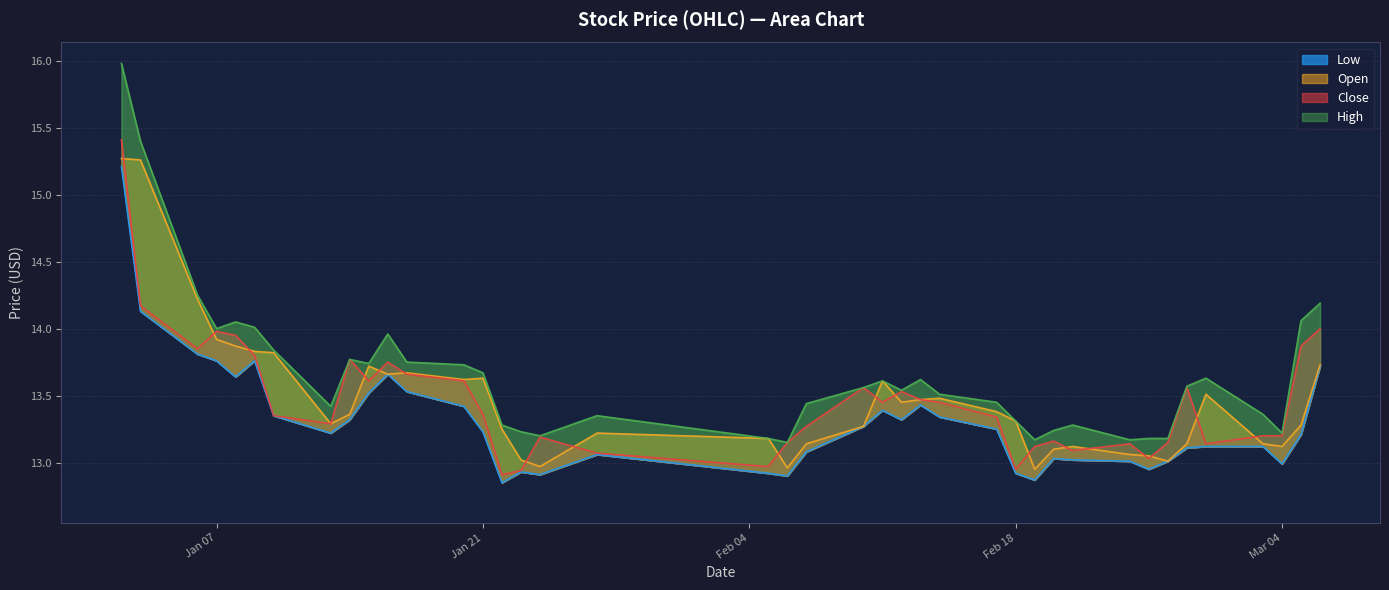

List the labels in order of low value, smallest first.

2025-01-22, 2025-02-19, 2025-02-06, 2025-01-24, 2025-02-05, 2025-02-18, 2025-01-23, 2025-02-25, 2025-03-04, 2025-02-24, 2025-02-26, 2025-02-21, 2025-02-20, 2025-01-27, 2025-02-07, 2025-02-27, 2025-02-28, 2025-03-03, 2025-03-05, 2025-01-13, 2025-01-21, 2025-02-17, 2025-02-10, 2025-01-14, 2025-02-12, 2025-02-14, 2025-01-10, 2025-02-11, 2025-01-20, 2025-02-13, 2025-01-15, 2025-01-17, 2025-01-08, 2025-01-16, 2025-03-06, 2025-01-07, 2025-01-09, 2025-01-06, 2025-01-03, 2025-01-02